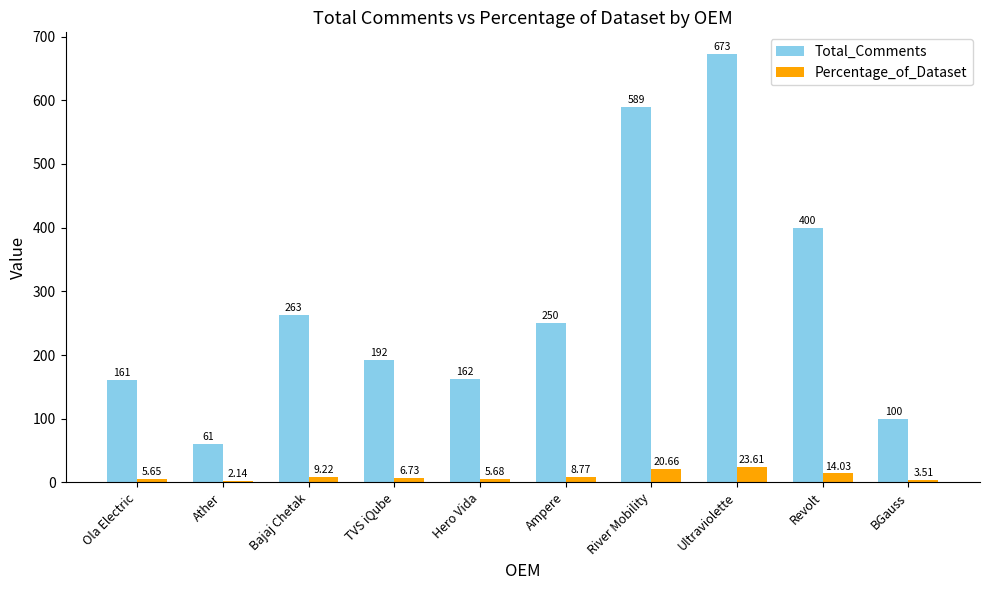

Which series changed the most between Ather and Bajaj Chetak?

Total_Comments